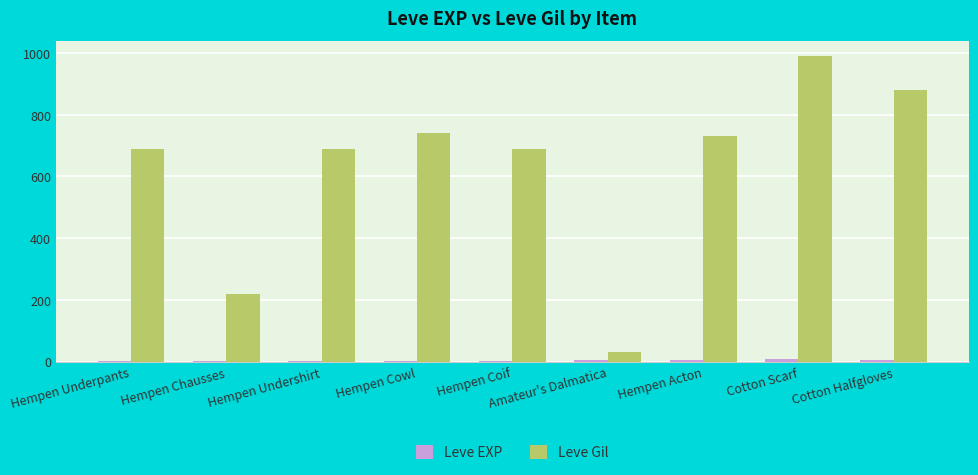

Which series changed the most between Hempen Underpants and Cotton Halfgloves?

Leve Gil